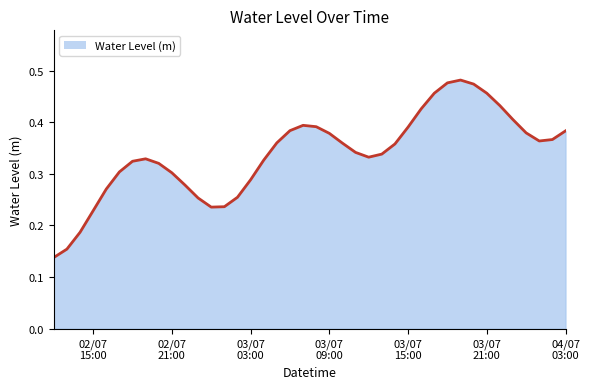

What is the label of the 17th point from the left?

2025-07-03 04:00:00